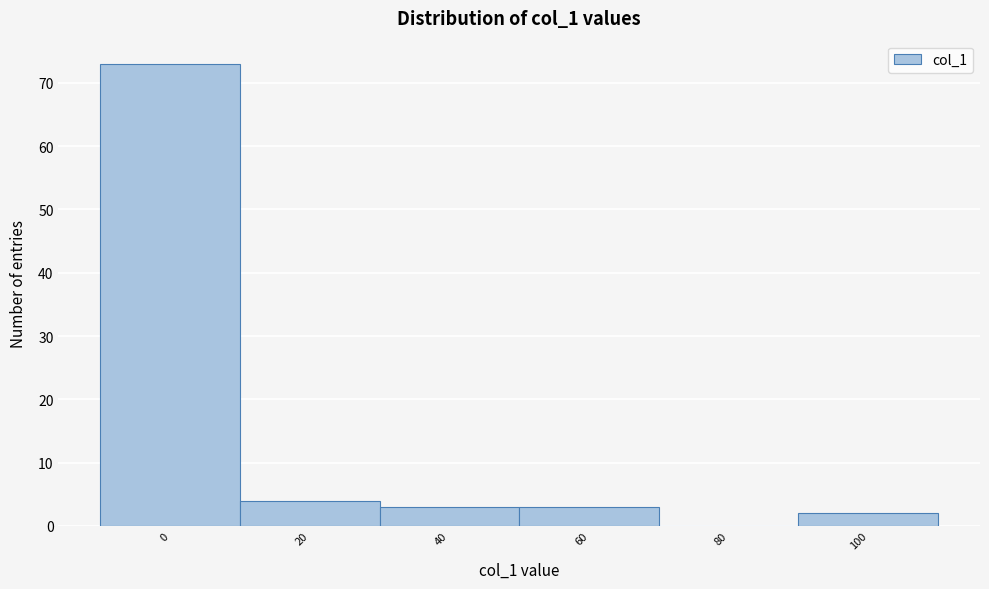

Reading left to right, transcribe all the data shown in this chart.

0=73	20=4	40=3	60=3	80=0	100=2